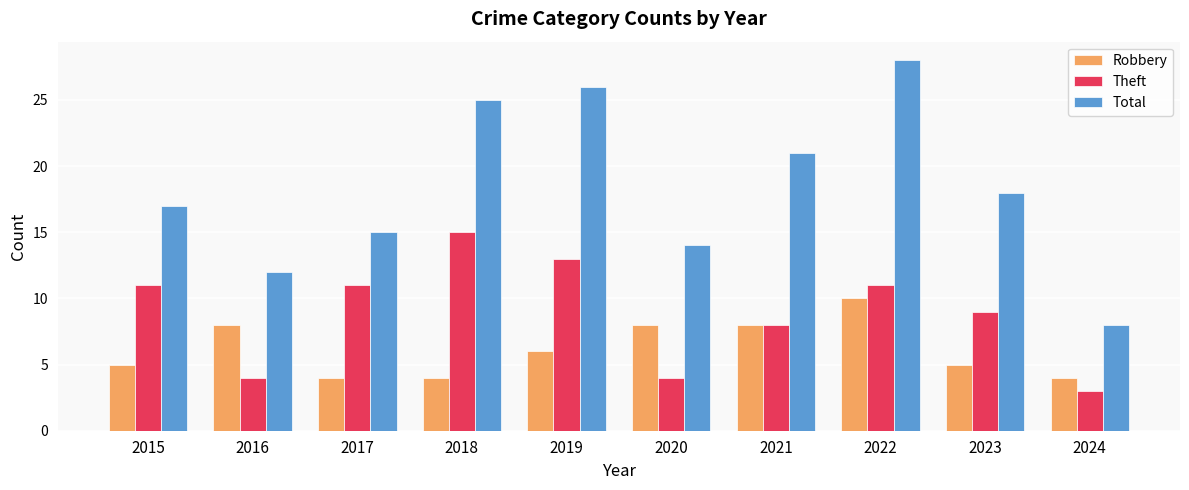

Which category has the highest value in the Total series?

2022